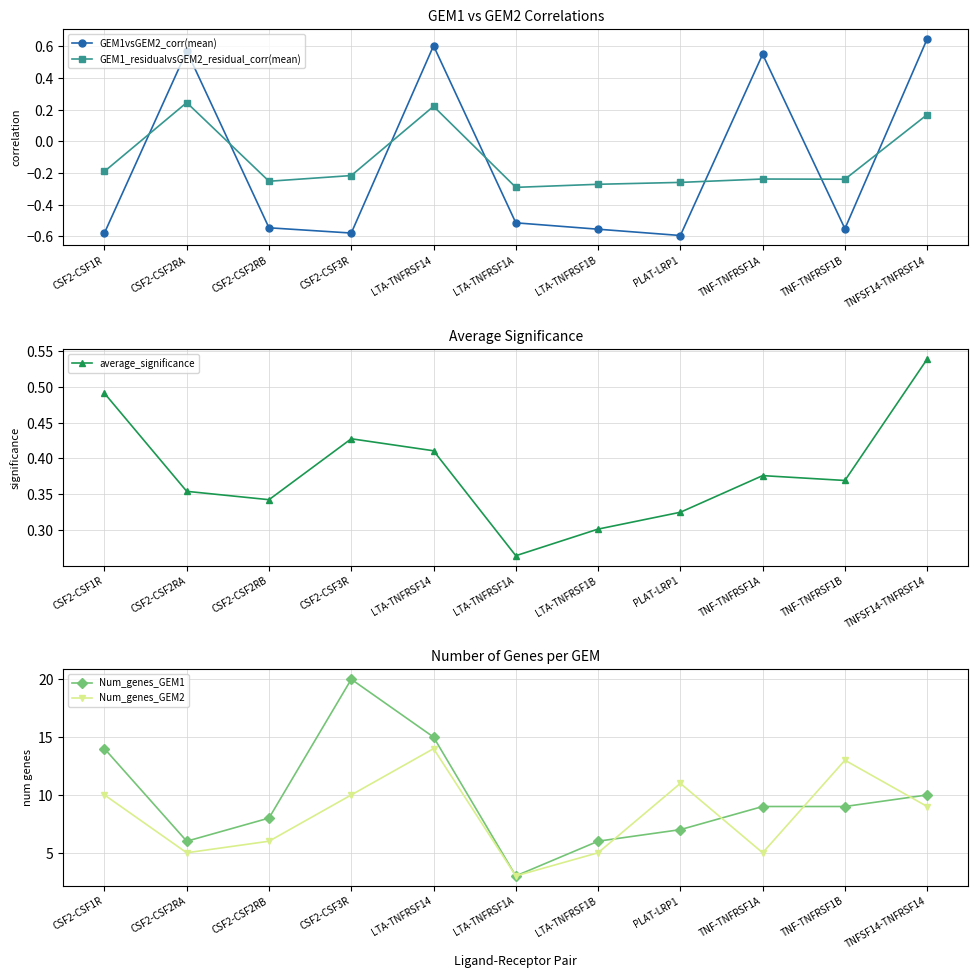

Which label corresponds to the smallest value in the chart?

PLAT-LRP1